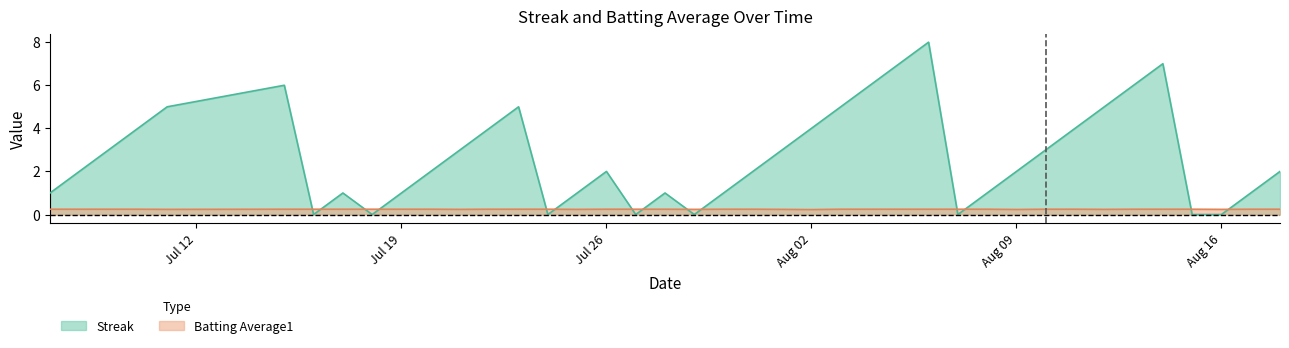

List the series in order of their overall mean, lowest first.

Batting Average1, Streak